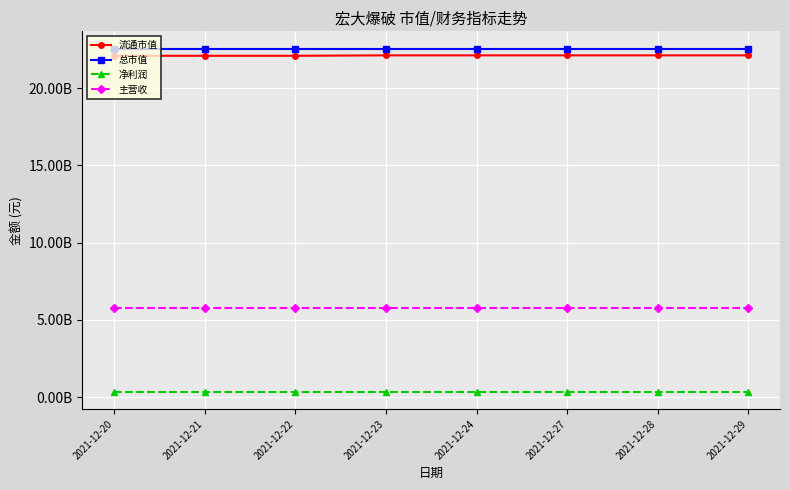

Is this an area chart (filled region under the line)?

No